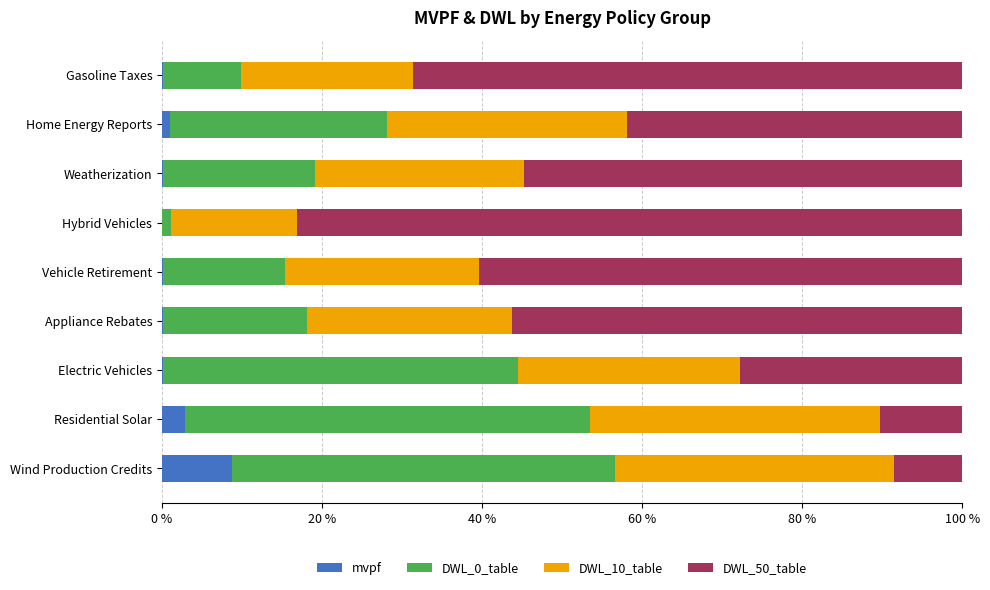

At which label does mvpf reach its peak?

Wind Production Credits